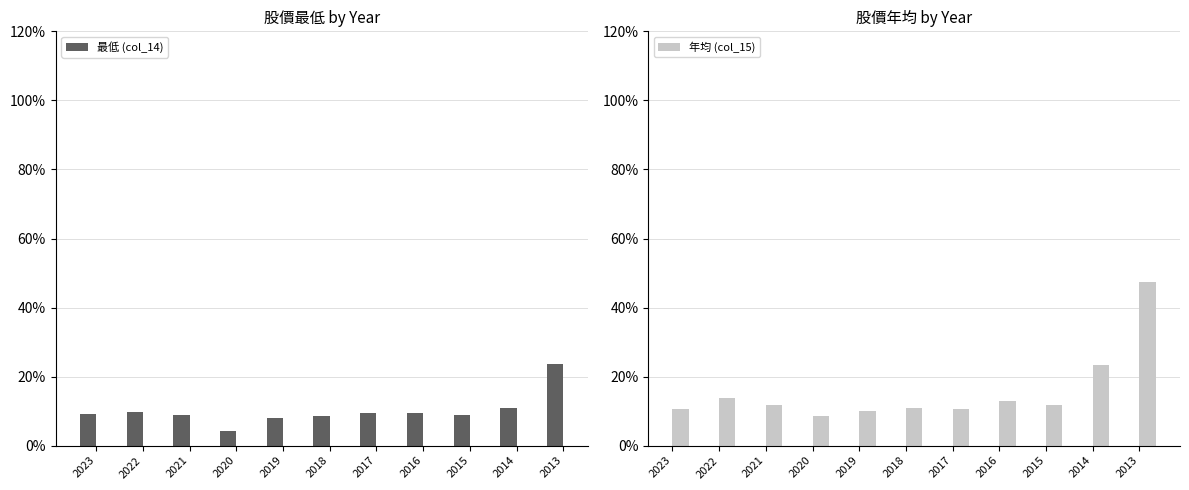

How many groups of bars are there?

11